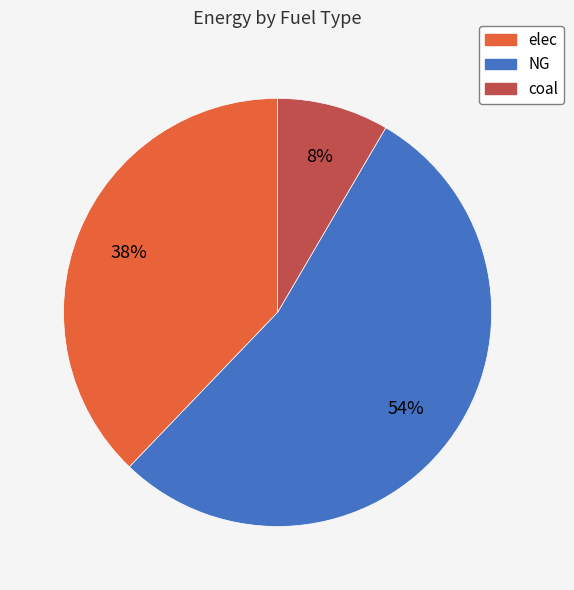

What is the ratio of the value at elec to the value at NG?

0.7